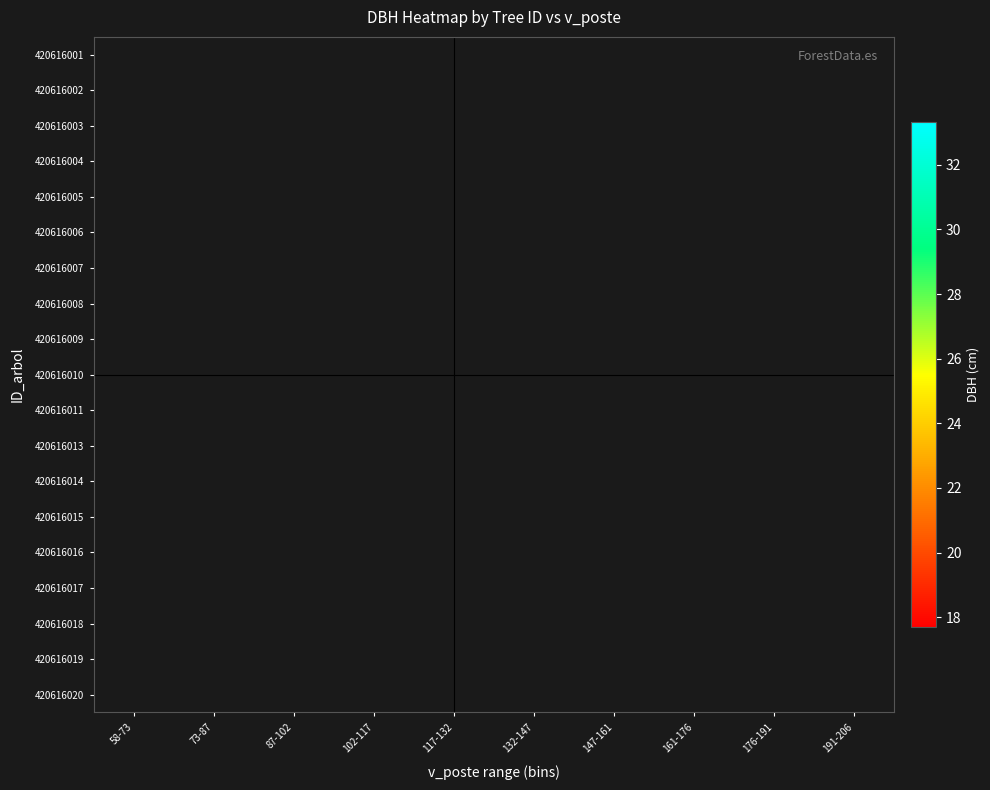

Rank the series at 102-117 from highest to lowest value.

420616001, 420616002, 420616003, 420616004, 420616005, 420616006, 420616007, 420616008, 420616009, 420616010, 420616011, 420616013, 420616014, 420616015, 420616016, 420616017, 420616018, 420616019, 420616020